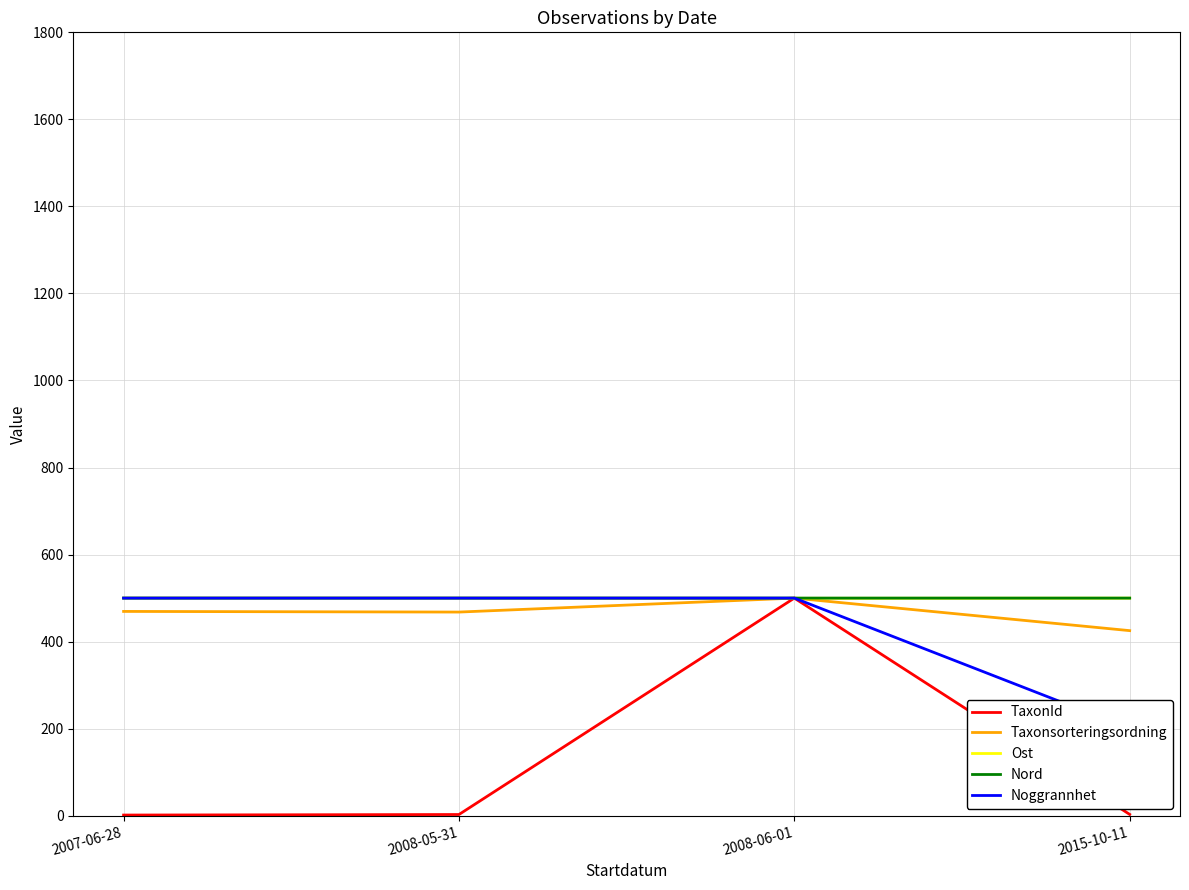

After their last crossing, which series has the higher values: Ost or Noggrannhet?

Ost